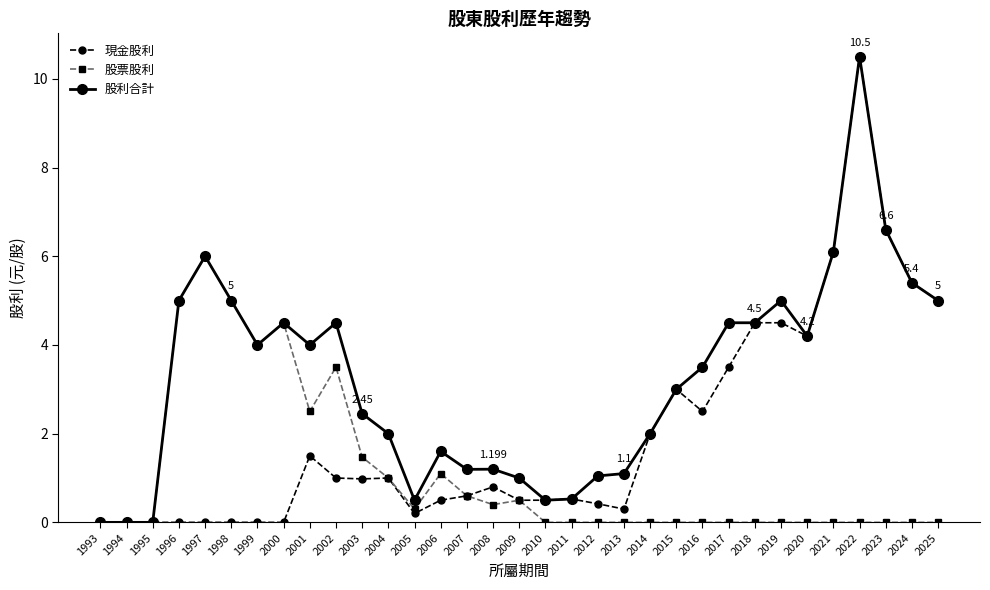

List the series in order of their overall mean, highest first.

股利合計, 現金股利, 股票股利